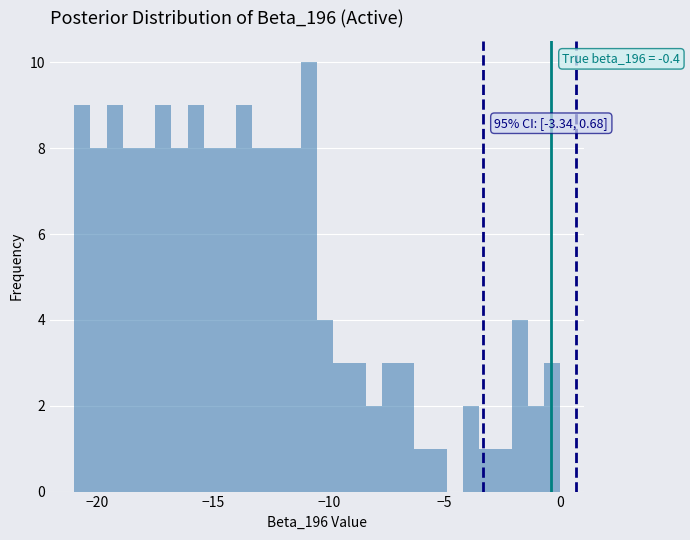

Read against the x-axis, roughly where is the centre of the tallest bar?

-11.0